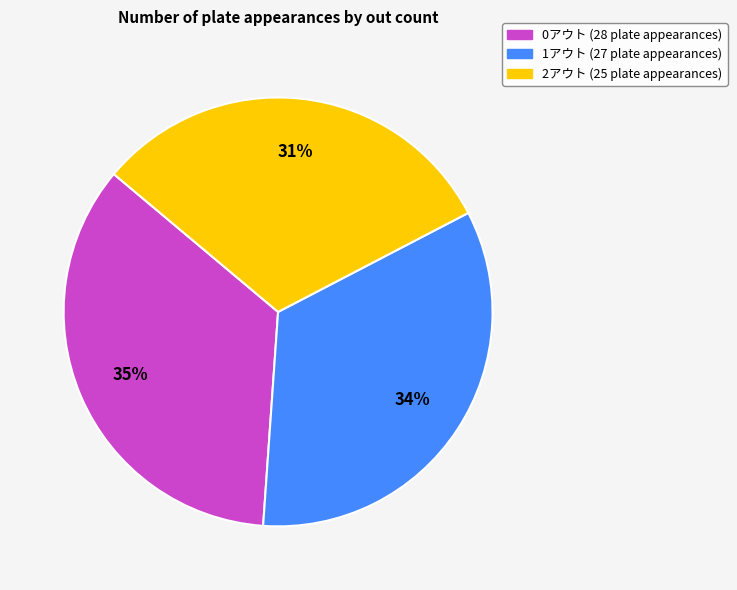

Rank the categories by value from lowest to highest.

2アウト, 1アウト, 0アウト